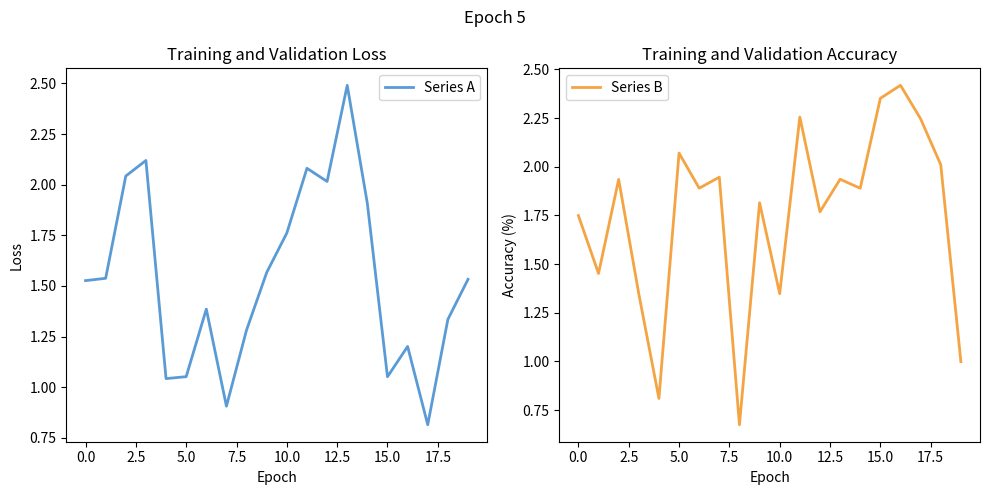

The value of Series B at 20.0 is 3.0. True or false?

False